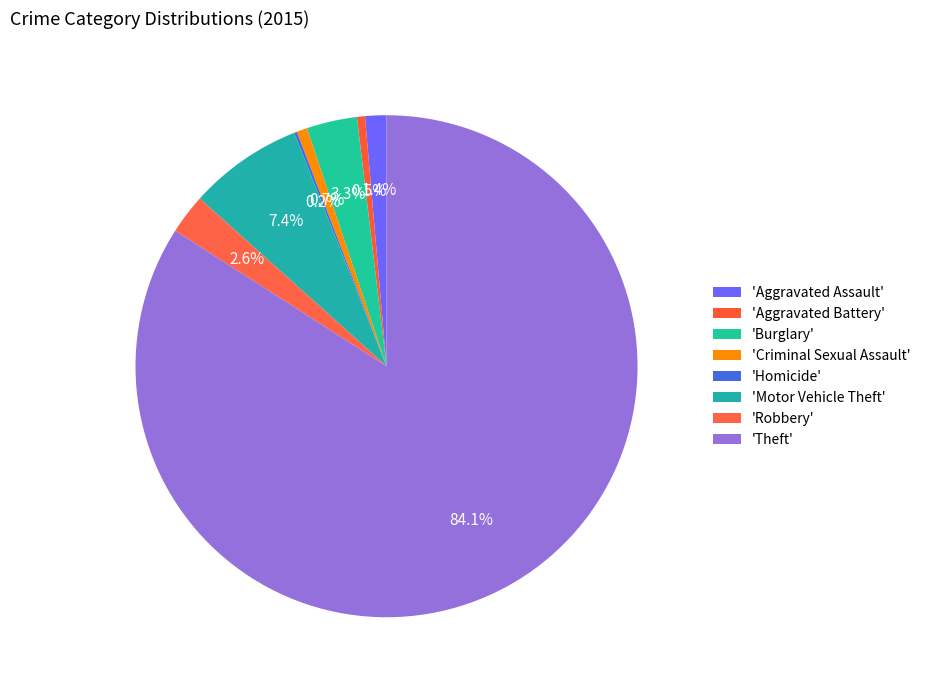

How many segments does this pie chart have?

8